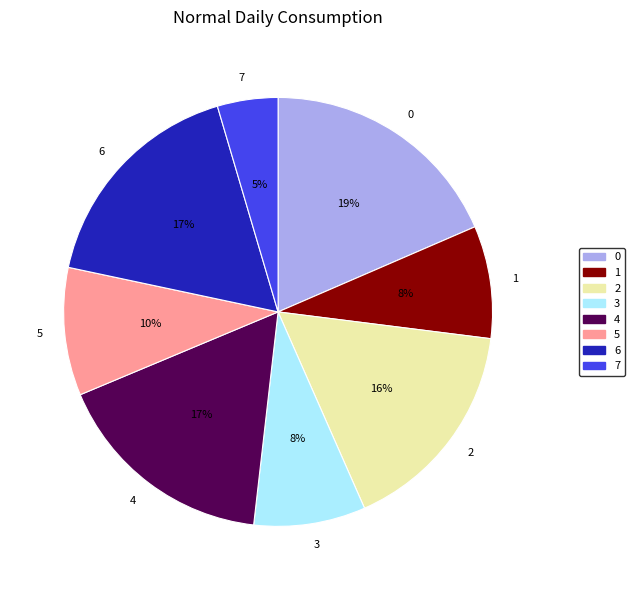

To the nearest percent, what portion does 6 represent?

17%